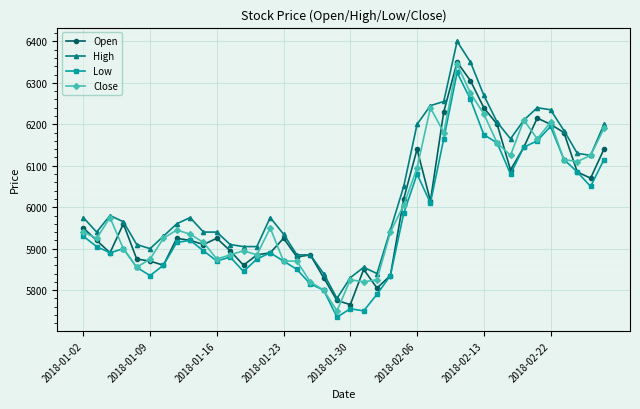

What is the greatest value displayed?

6400